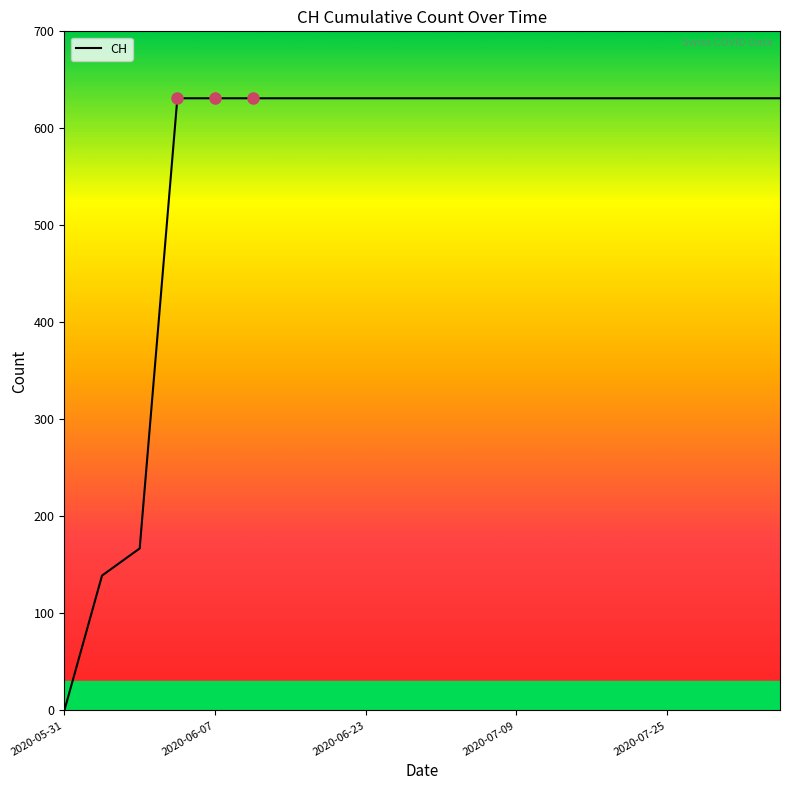

What is the difference between the maximum and minimum values?

631